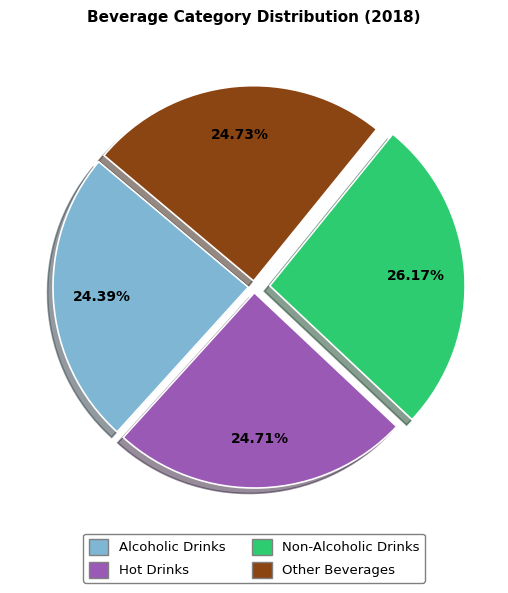

To the nearest percent, what percentage of the pie is Alcoholic Drinks?

24%